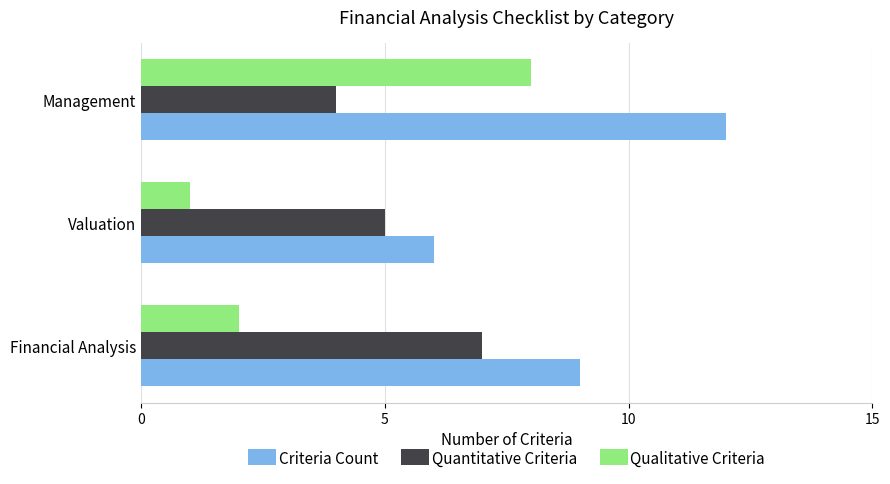

The Quantitative Criteria series shows 4 at Management. True or false?

True